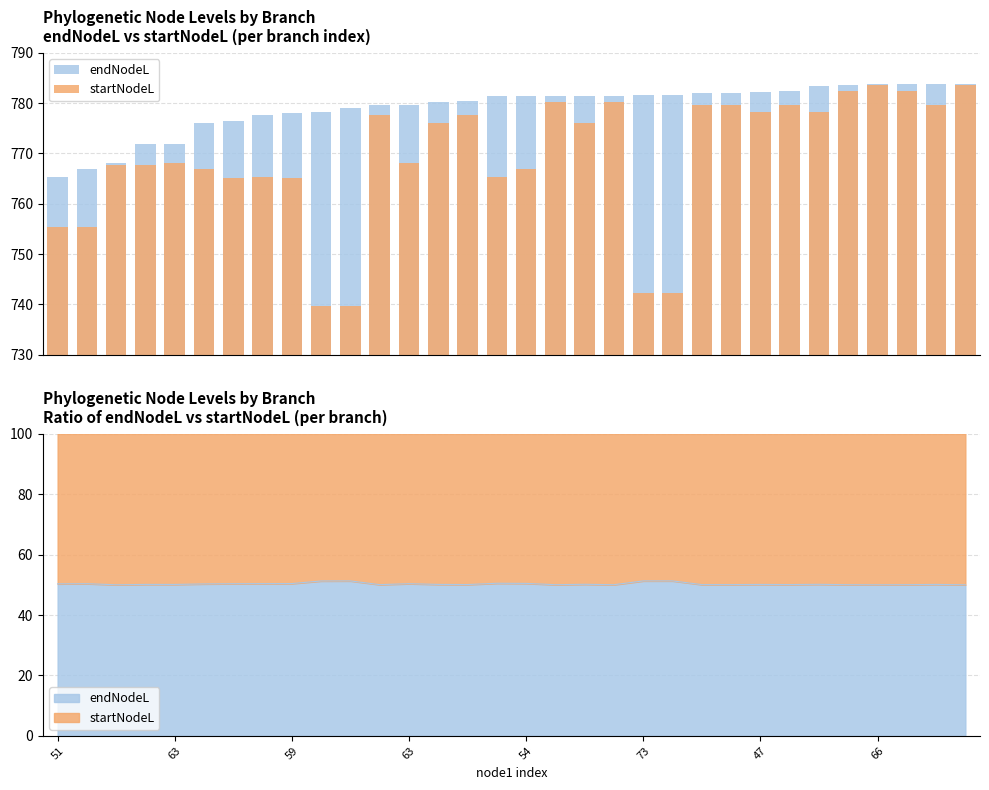

Which category has the lowest value in the endNodeL series?

51